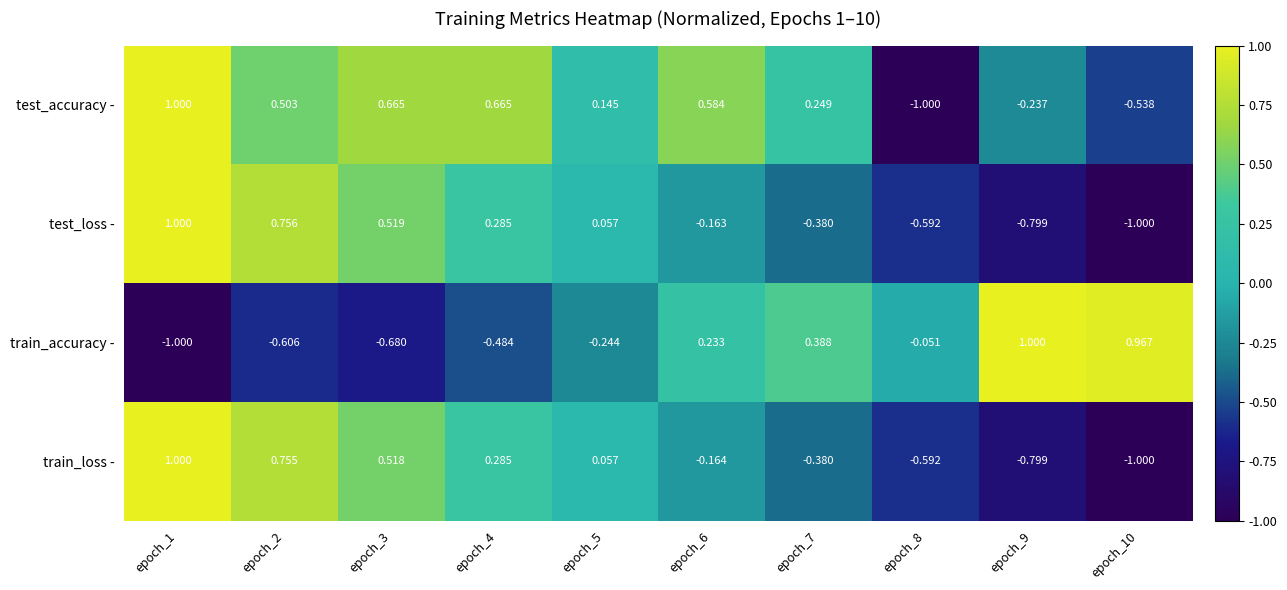

How many values in train_accuracy - are below zero?

6